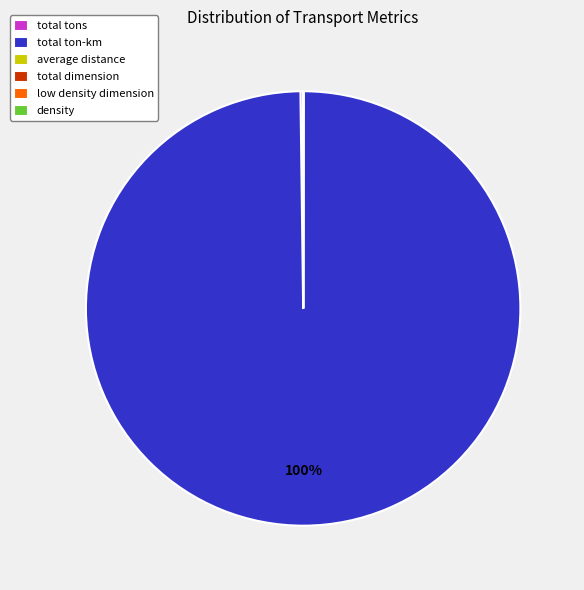

To the nearest percent, what is the average slice percentage?

17%